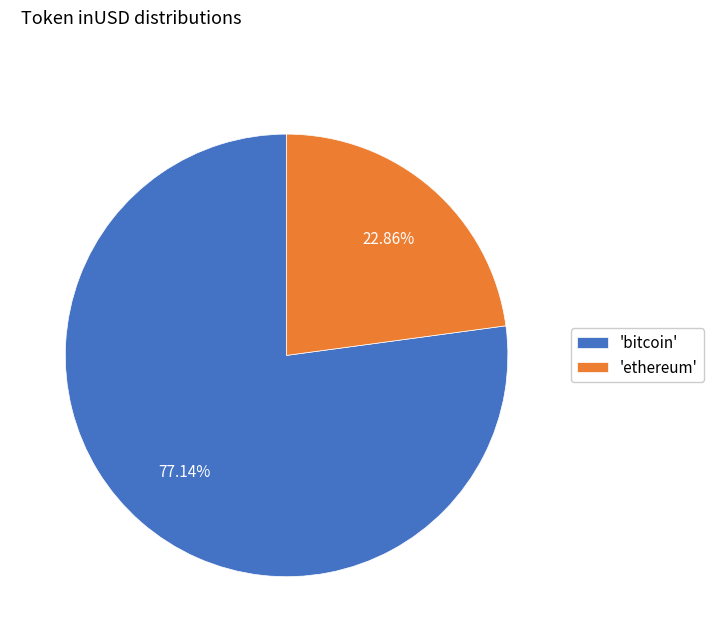

Do 'bitcoin' and 'ethereum' together represent more than half of the pie?

Yes